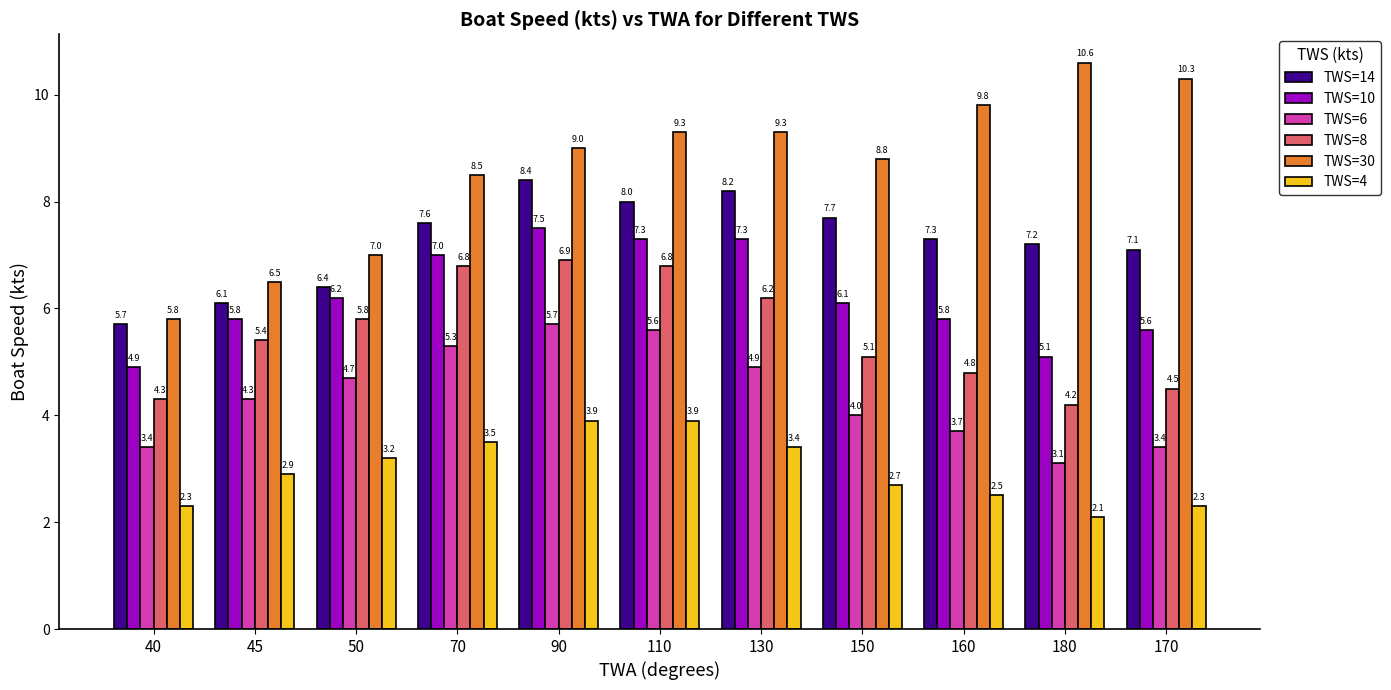

How many categories are shown in the chart?

11